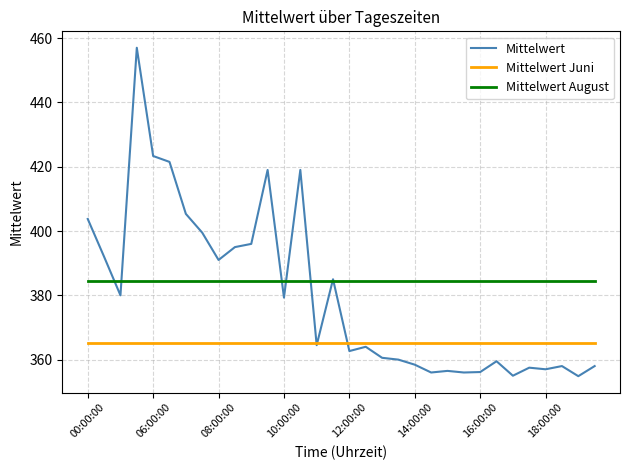

Rank the series by their maximum value, from highest to lowest.

Mittelwert, Mittelwert August, Mittelwert Juni